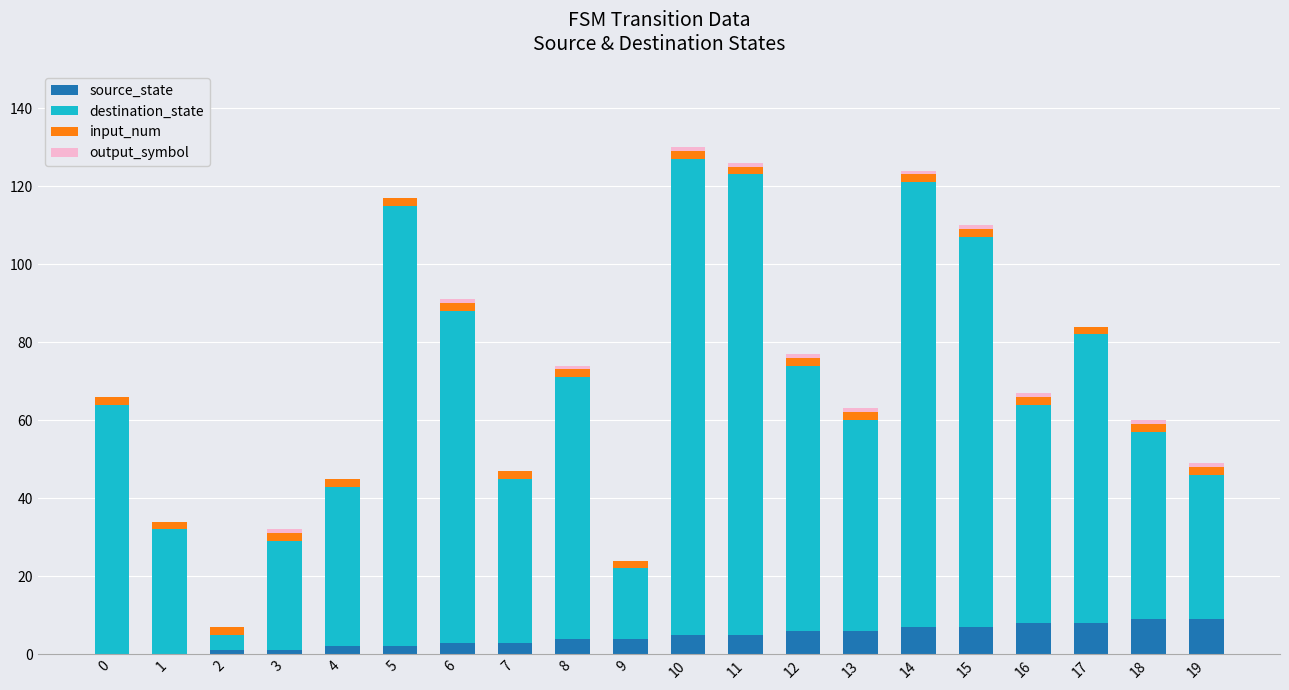

Is it true that source_state equals 2 at 4?

True